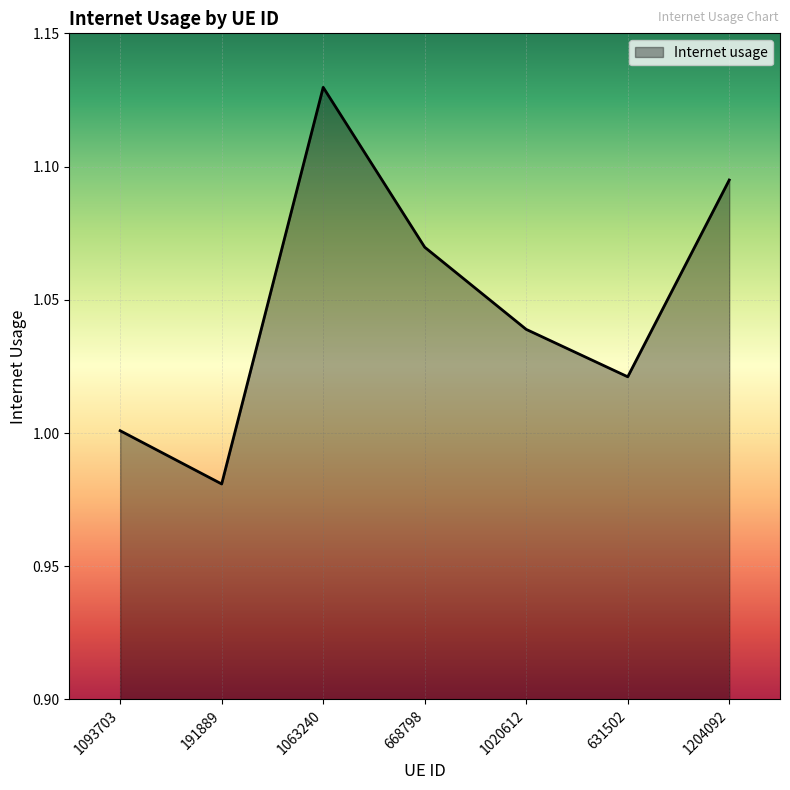

Where is the first local maximum?

1063240